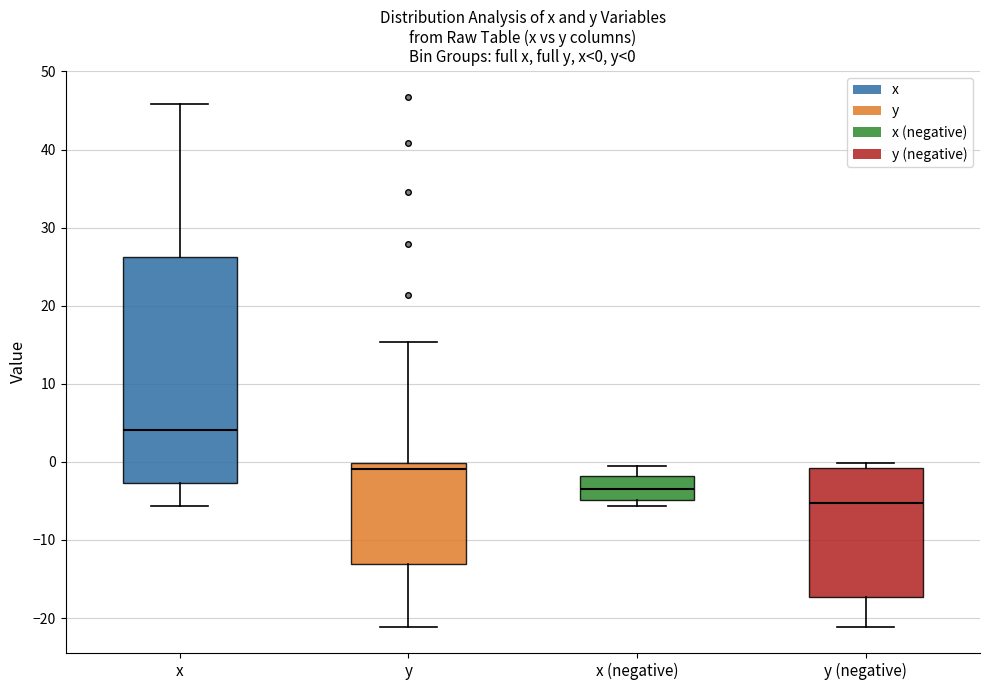

Which box's median line is the lowest?

y (negative)